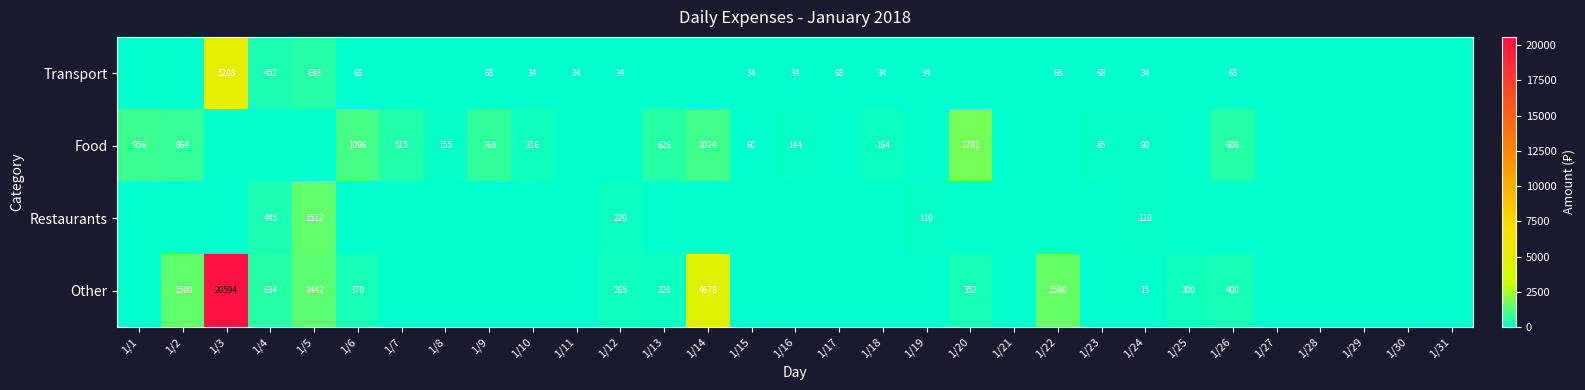

At which category is the sum across all series the highest?

1/3